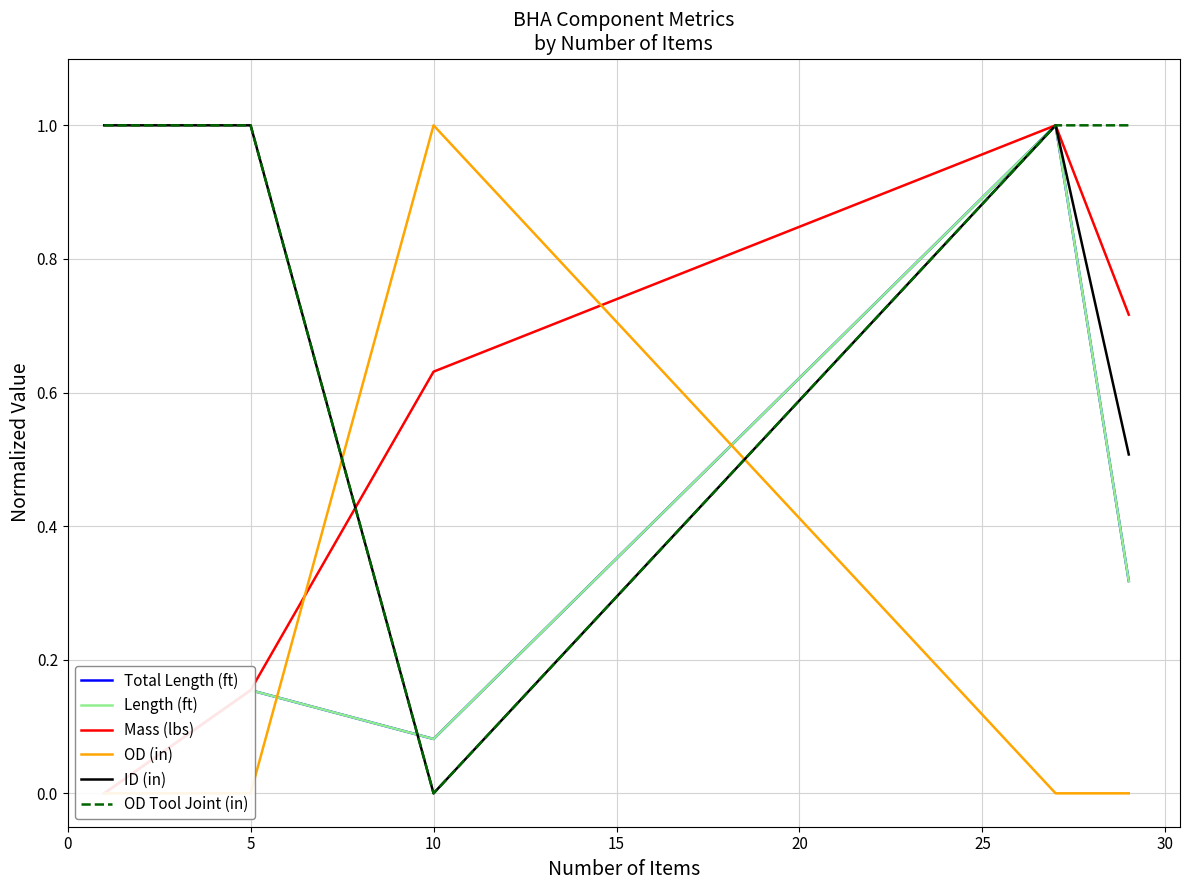

Where do Length (ft) and ID (in) first cross each other?

5 and 10